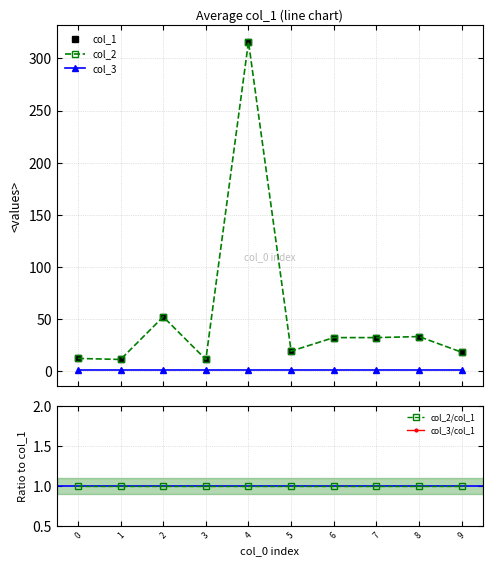

Where does the col_2 series first go above 32?

2